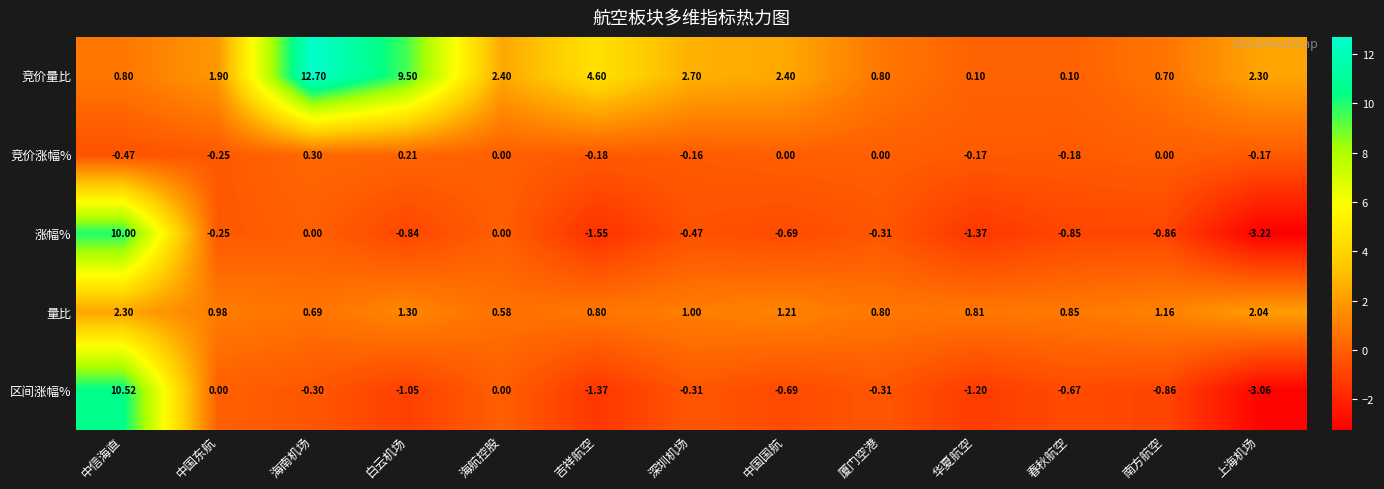

At which category is the sum across all series the highest?

中信海直